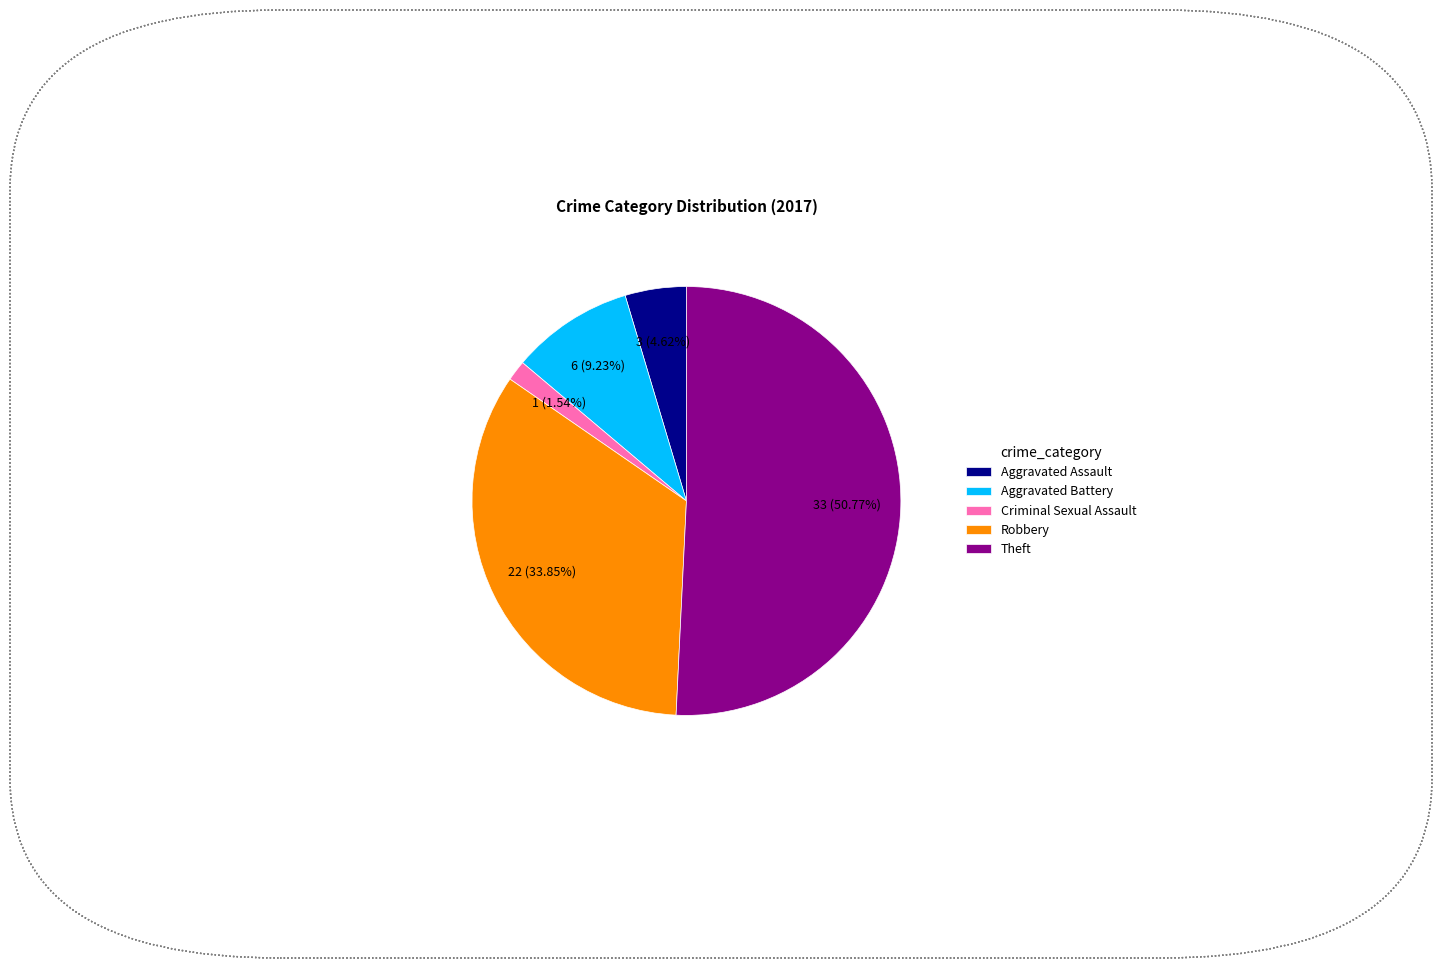

Which slice is the smallest?

Criminal Sexual Assault